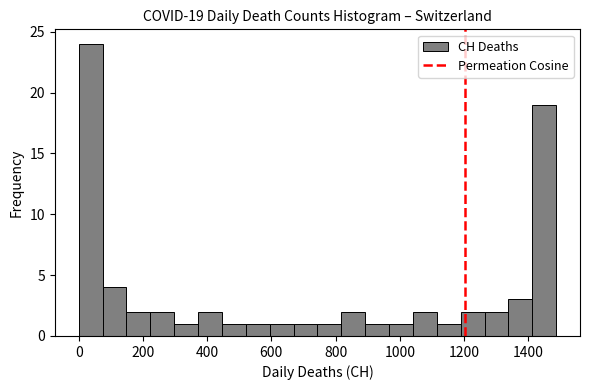

Around what value on the x-axis is the tallest bar? Give the approximate position of its centre, as read against the axis.

40